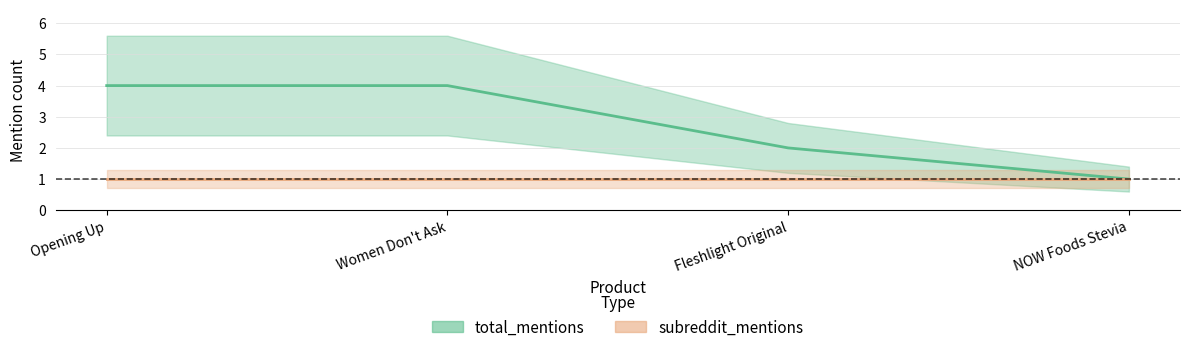

What position from the left is Women Don't Ask?

2